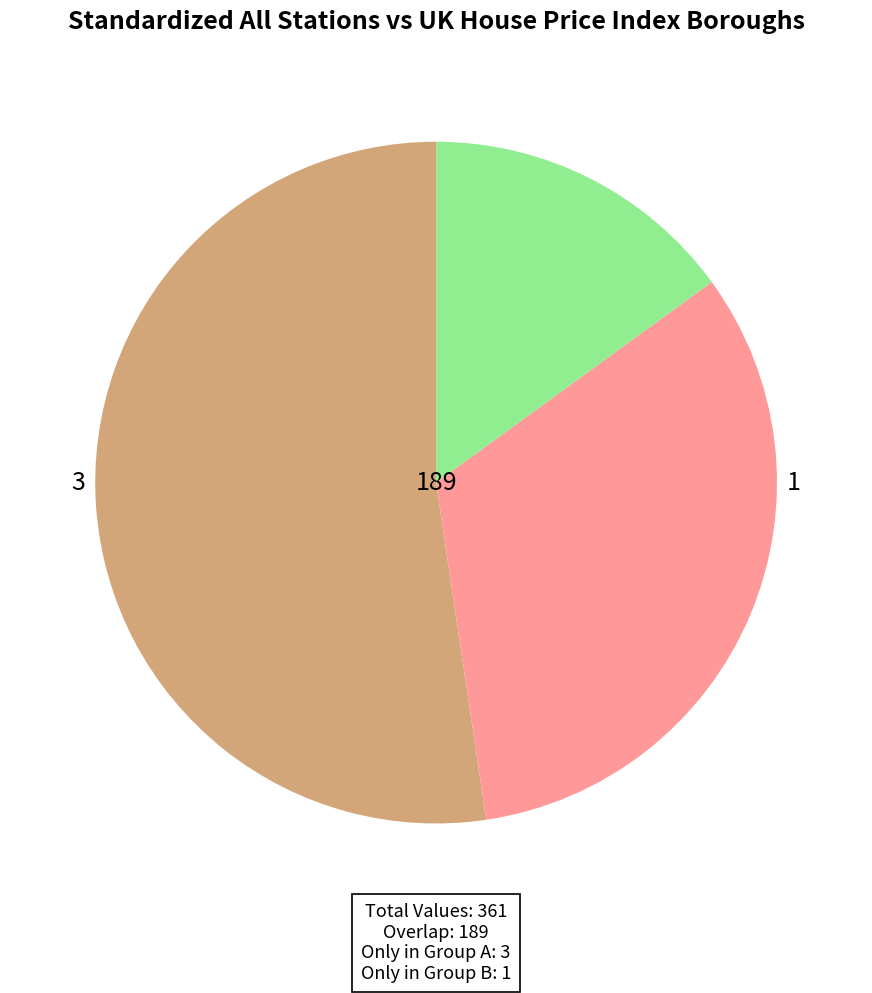

Does any single category account for the majority?

Yes